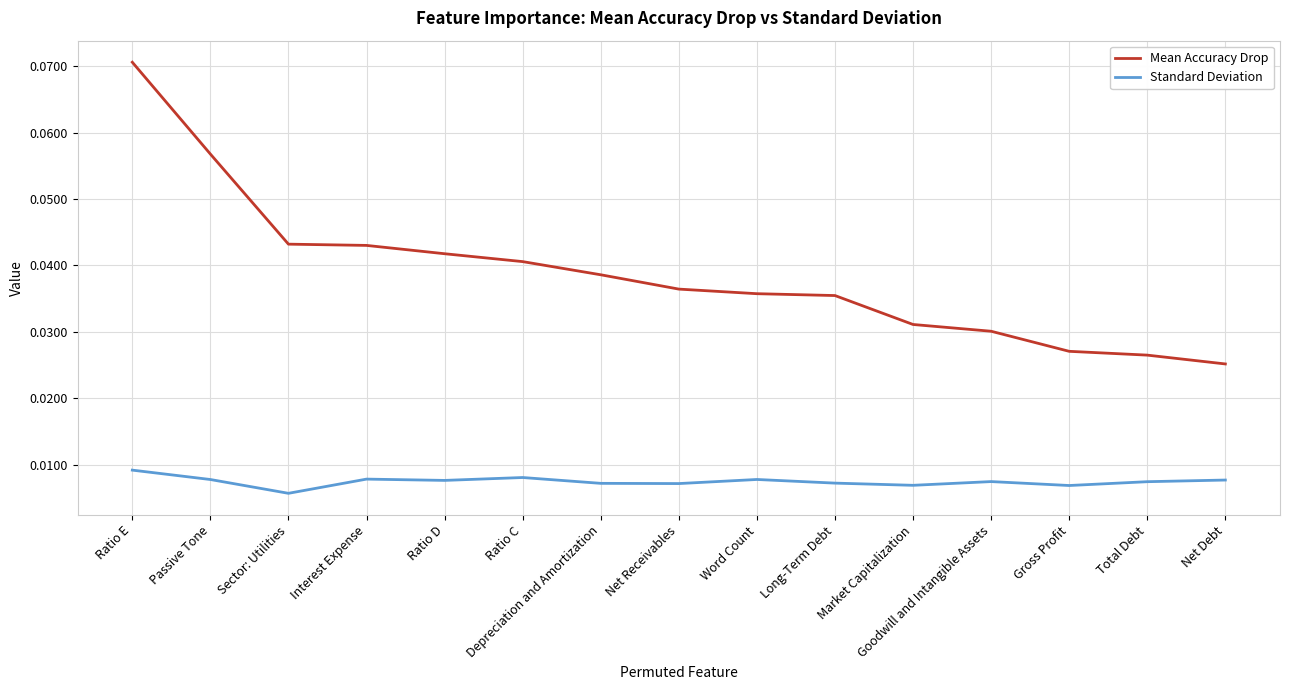

Where is Standard Deviation nearest to the value 0?

Sector: Utilities